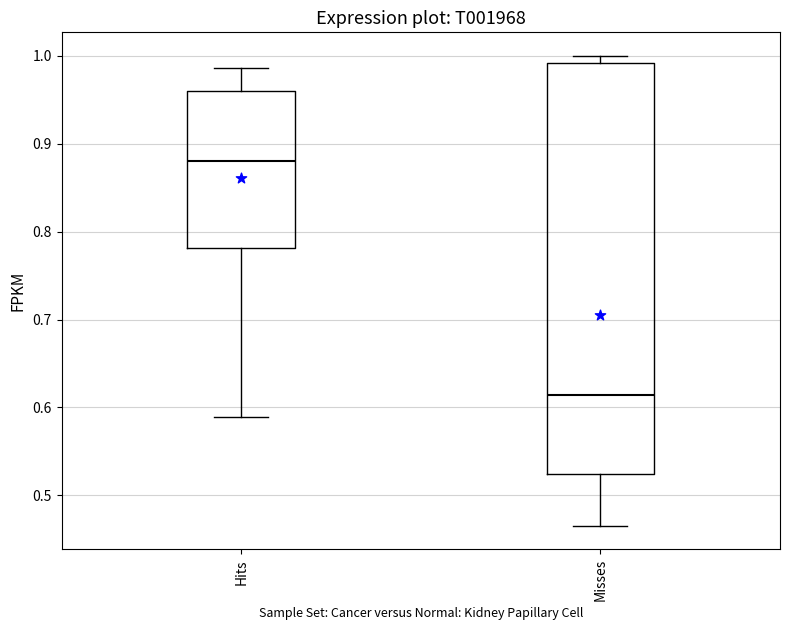

Reading left to right, read every box against the y-axis: the position of its median line, the range the box covers, and the ends of its whiskers. The values are not printed on the chart, so give them approximately, as read against the axis.

Hits: median 0.88, box 0.78 to 0.96, whiskers 0.59 to 0.99
Misses: median 0.61, box 0.52 to 0.99, whiskers 0.47 to 1.00